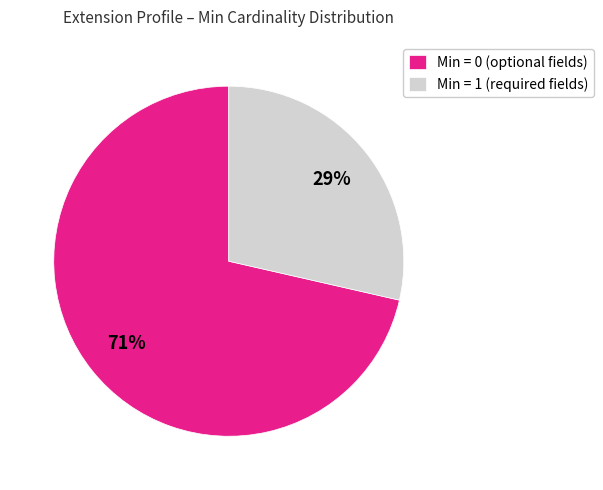

Count the number of slices in the pie.

2